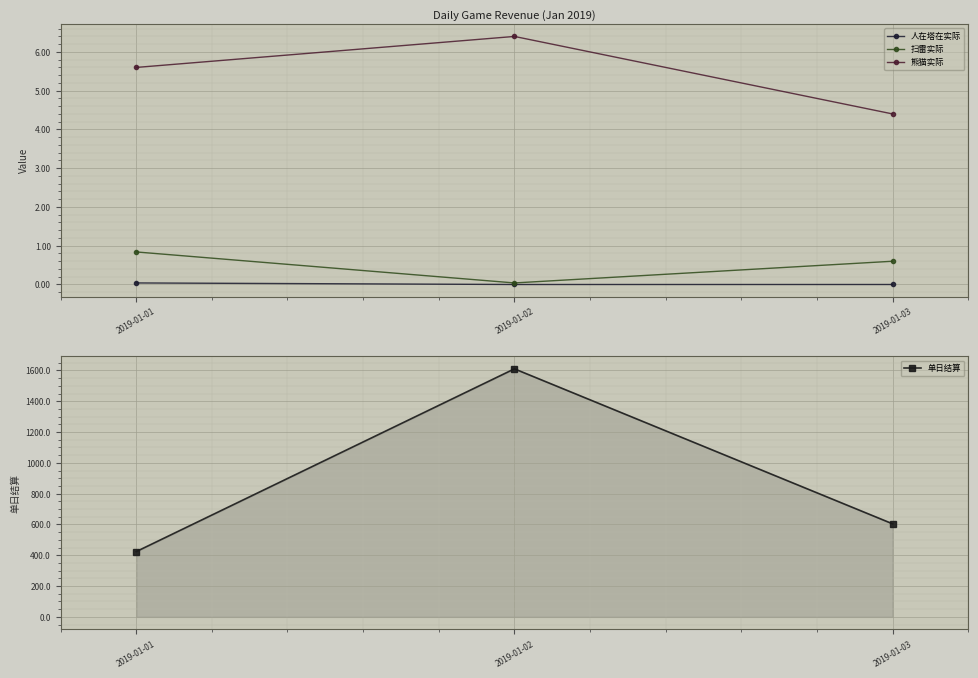

Which category has the highest value across all series?

2019-01-02